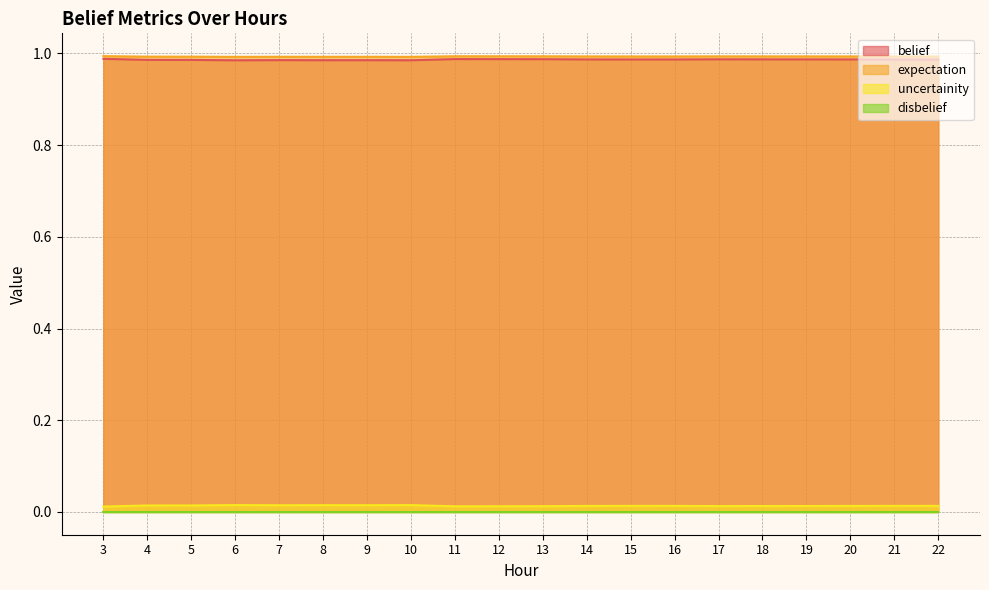

At which category does uncertainity reach its first local valley?

7